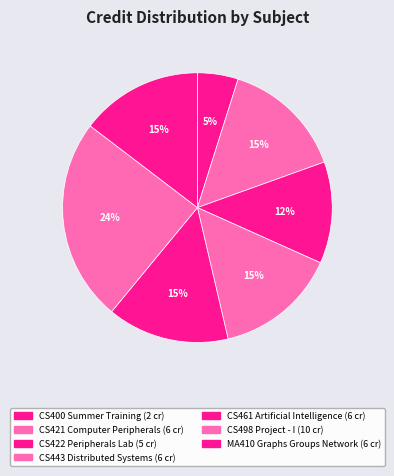

Is there a majority slice in this chart?

No